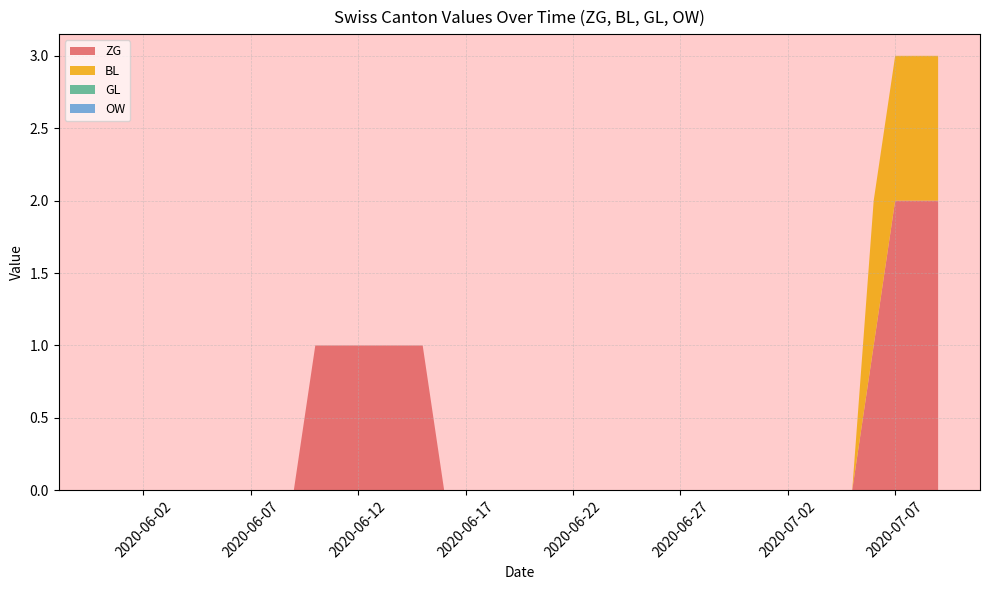

Reading left to right, transcribe all the data shown in this chart.

ZG: 2020-05-31=0	2020-06-01=0	2020-06-02=0	2020-06-03=0	2020-06-04=0	2020-06-05=0	2020-06-06=0	2020-06-07=0	2020-06-08=0	2020-06-09=0	2020-06-10=1	2020-06-11=1	2020-06-12=1	2020-06-13=1	2020-06-14=1	2020-06-15=1	2020-06-16=0	2020-06-17=0	2020-06-18=0	2020-06-19=0	2020-06-20=0	2020-06-21=0	2020-06-22=0	2020-06-23=0	2020-06-24=0	2020-06-25=0	2020-06-26=0	2020-06-27=0	2020-06-28=0	2020-06-29=0	2020-06-30=0	2020-07-01=0	2020-07-02=0	2020-07-03=0	2020-07-04=0	2020-07-05=0	2020-07-06=1	2020-07-07=2	2020-07-08=2	2020-07-09=2
BL: 2020-05-31=0	2020-06-01=0	2020-06-02=0	2020-06-03=0	2020-06-04=0	2020-06-05=0	2020-06-06=0	2020-06-07=0	2020-06-08=0	2020-06-09=0	2020-06-10=0	2020-06-11=0	2020-06-12=0	2020-06-13=0	2020-06-14=0	2020-06-15=0	2020-06-16=0	2020-06-17=0	2020-06-18=0	2020-06-19=0	2020-06-20=0	2020-06-21=0	2020-06-22=0	2020-06-23=0	2020-06-24=0	2020-06-25=0	2020-06-26=0	2020-06-27=0	2020-06-28=0	2020-06-29=0	2020-06-30=0	2020-07-01=0	2020-07-02=0	2020-07-03=0	2020-07-04=0	2020-07-05=0	2020-07-06=1	2020-07-07=1	2020-07-08=1	2020-07-09=1
GL: 2020-05-31=0	2020-06-01=0	2020-06-02=0	2020-06-03=0	2020-06-04=0	2020-06-05=0	2020-06-06=0	2020-06-07=0	2020-06-08=0	2020-06-09=0	2020-06-10=0	2020-06-11=0	2020-06-12=0	2020-06-13=0	2020-06-14=0	2020-06-15=0	2020-06-16=0	2020-06-17=0	2020-06-18=0	2020-06-19=0	2020-06-20=0	2020-06-21=0	2020-06-22=0	2020-06-23=0	2020-06-24=0	2020-06-25=0	2020-06-26=0	2020-06-27=0	2020-06-28=0	2020-06-29=0	2020-06-30=0	2020-07-01=0	2020-07-02=0	2020-07-03=0	2020-07-04=0	2020-07-05=0	2020-07-06=0	2020-07-07=0	2020-07-08=0	2020-07-09=0
OW: 2020-05-31=0	2020-06-01=0	2020-06-02=0	2020-06-03=0	2020-06-04=0	2020-06-05=0	2020-06-06=0	2020-06-07=0	2020-06-08=0	2020-06-09=0	2020-06-10=0	2020-06-11=0	2020-06-12=0	2020-06-13=0	2020-06-14=0	2020-06-15=0	2020-06-16=0	2020-06-17=0	2020-06-18=0	2020-06-19=0	2020-06-20=0	2020-06-21=0	2020-06-22=0	2020-06-23=0	2020-06-24=0	2020-06-25=0	2020-06-26=0	2020-06-27=0	2020-06-28=0	2020-06-29=0	2020-06-30=0	2020-07-01=0	2020-07-02=0	2020-07-03=0	2020-07-04=0	2020-07-05=0	2020-07-06=0	2020-07-07=0	2020-07-08=0	2020-07-09=0